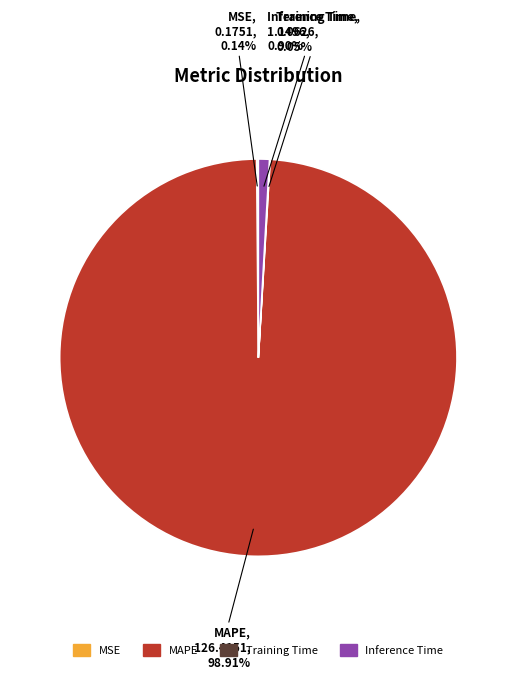

To the nearest percent, what is the difference between the largest and smallest slice percentages?

99%